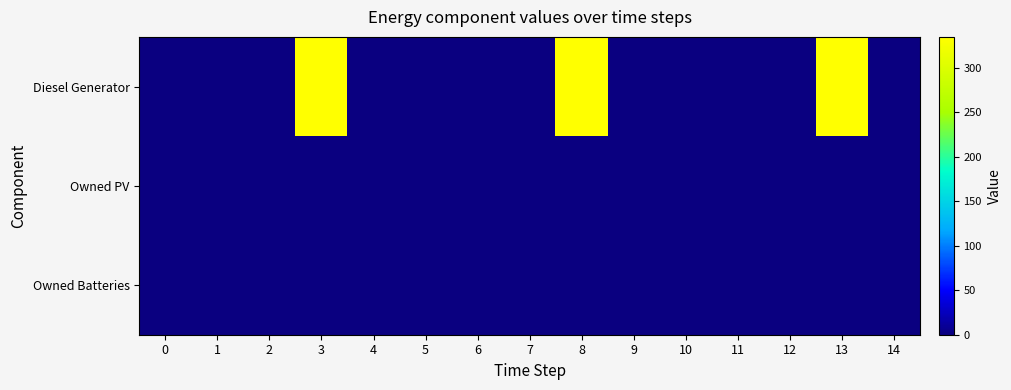

Between 13 and 1, which is larger?

13